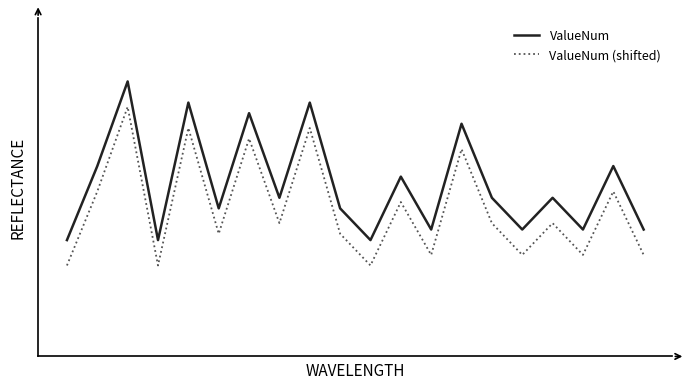

True or false: ValueNum and ValueNum (shifted) intersect in this chart.

False